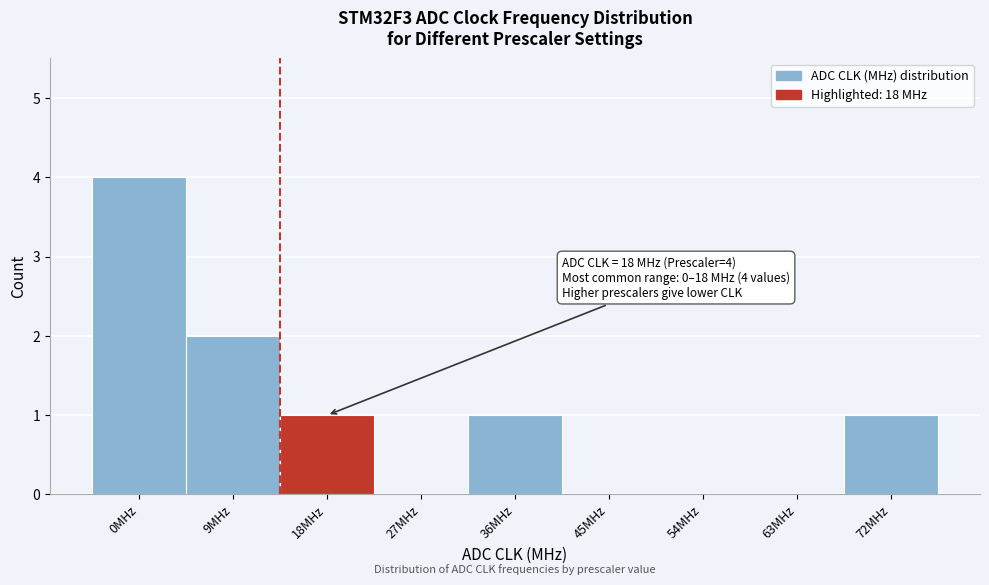

Reading left to right, what are all the values shown in this chart?

0MHz=4	9MHz=2	18MHz=1	27MHz=0	36MHz=1	45MHz=0	54MHz=0	63MHz=0	72MHz=1